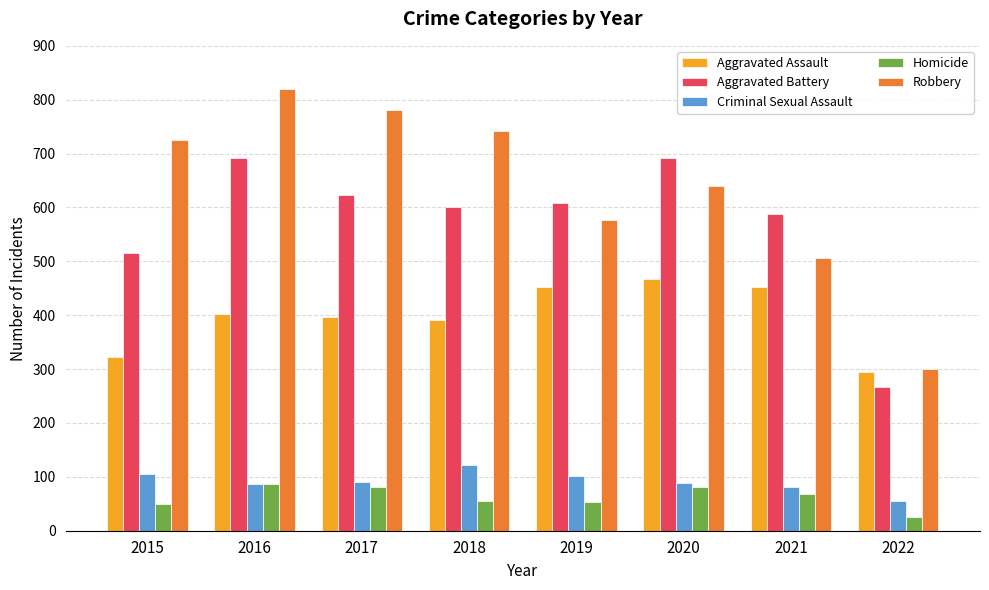

Read the Aggravated Assault value at 2022, to the nearest 50.

300